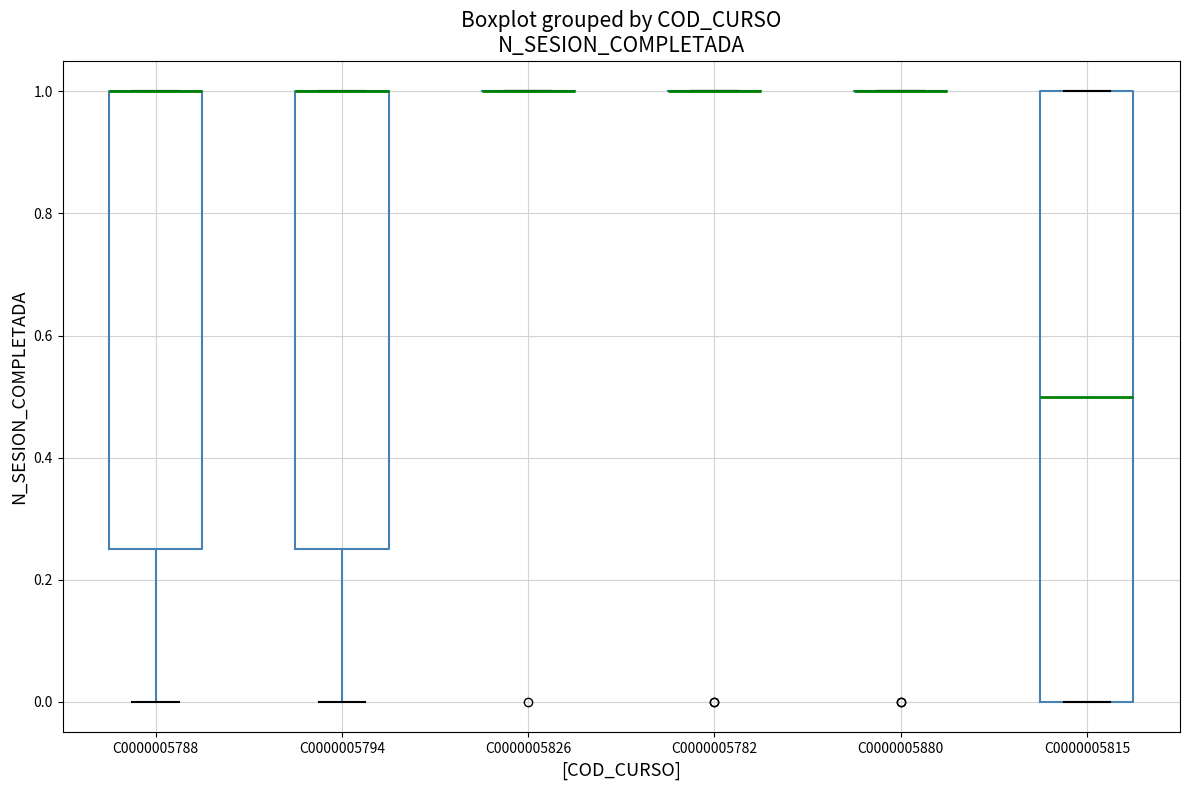

Reading left to right, read every box against the y-axis: the position of its median line, the range the box covers, and the ends of its whiskers. The values are not printed on the chart, so give them approximately, as read against the axis.

C0000005788: median 1.00 (drawn on the box's upper edge), box 0.26 to 1.00, whiskers 0.00 to 1.00
C0000005794: median 1.00 (drawn on the box's upper edge), box 0.26 to 1.00, whiskers 0.00 to 1.00
C0000005826: box collapsed to a line at 1.00, whiskers 1.00 to 1.00
C0000005782: box collapsed to a line at 1.00, whiskers 1.00 to 1.00
C0000005880: box collapsed to a line at 1.00, whiskers 1.00 to 1.00
C0000005815: median 0.50, box 0.00 to 1.00, whiskers 0.00 to 1.00